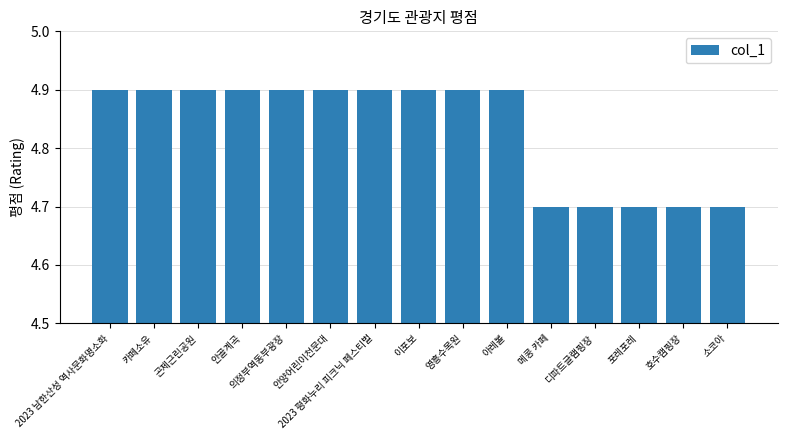

Is it true that the value at 디파트글램핑장 is 8.1?

False